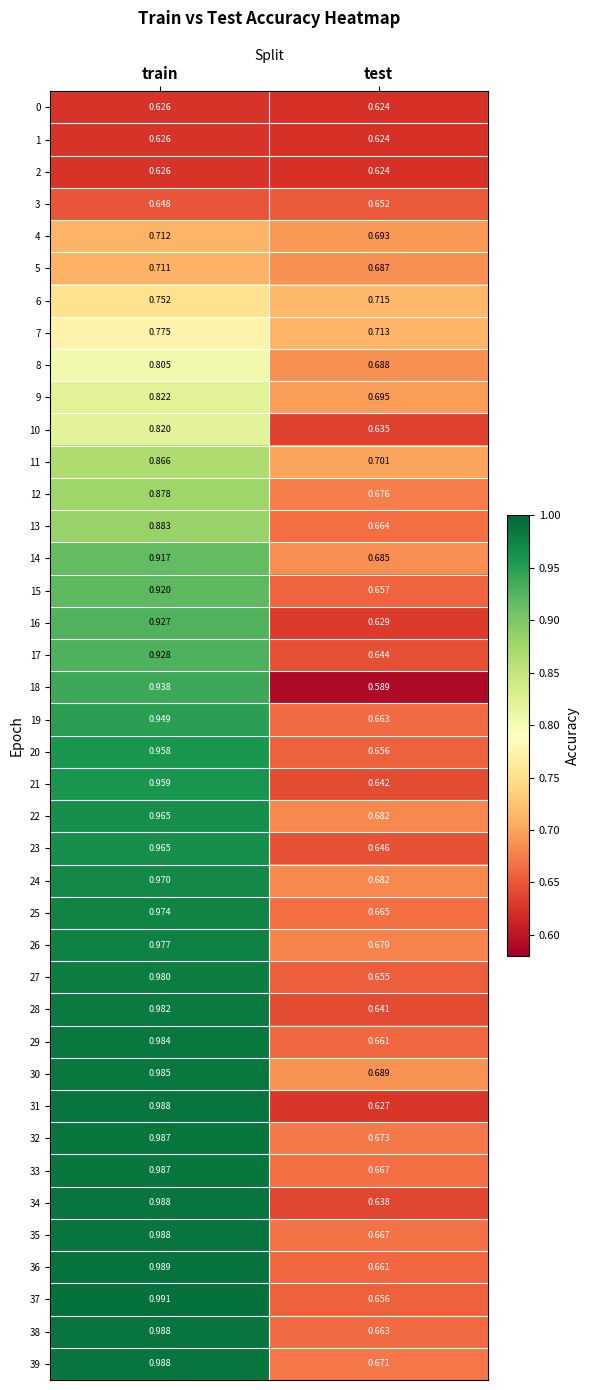

Rank the categories by 7 value from lowest to highest.

test, train